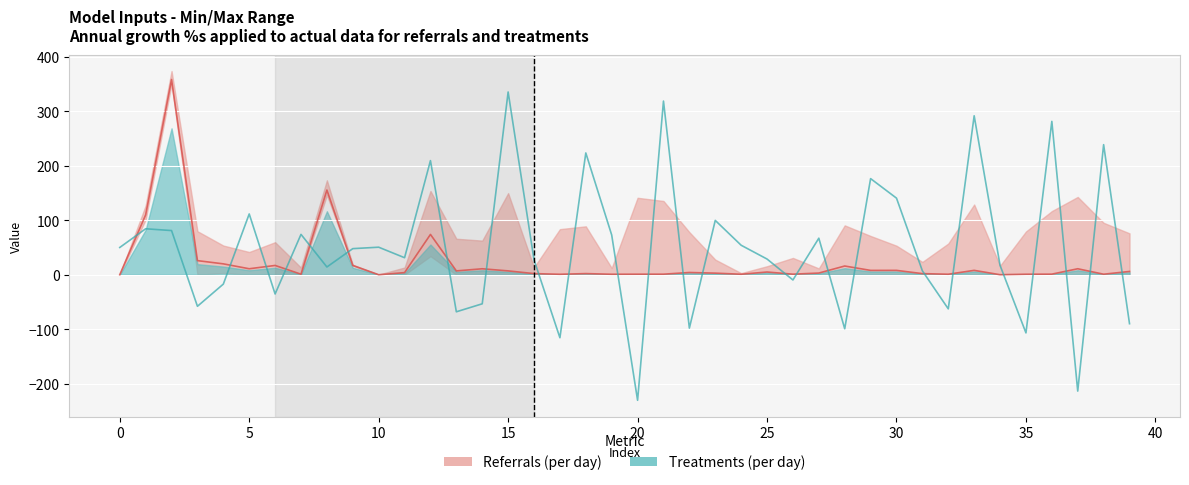

True or false: col_2 growth has a value of 28.8 at 25.

True